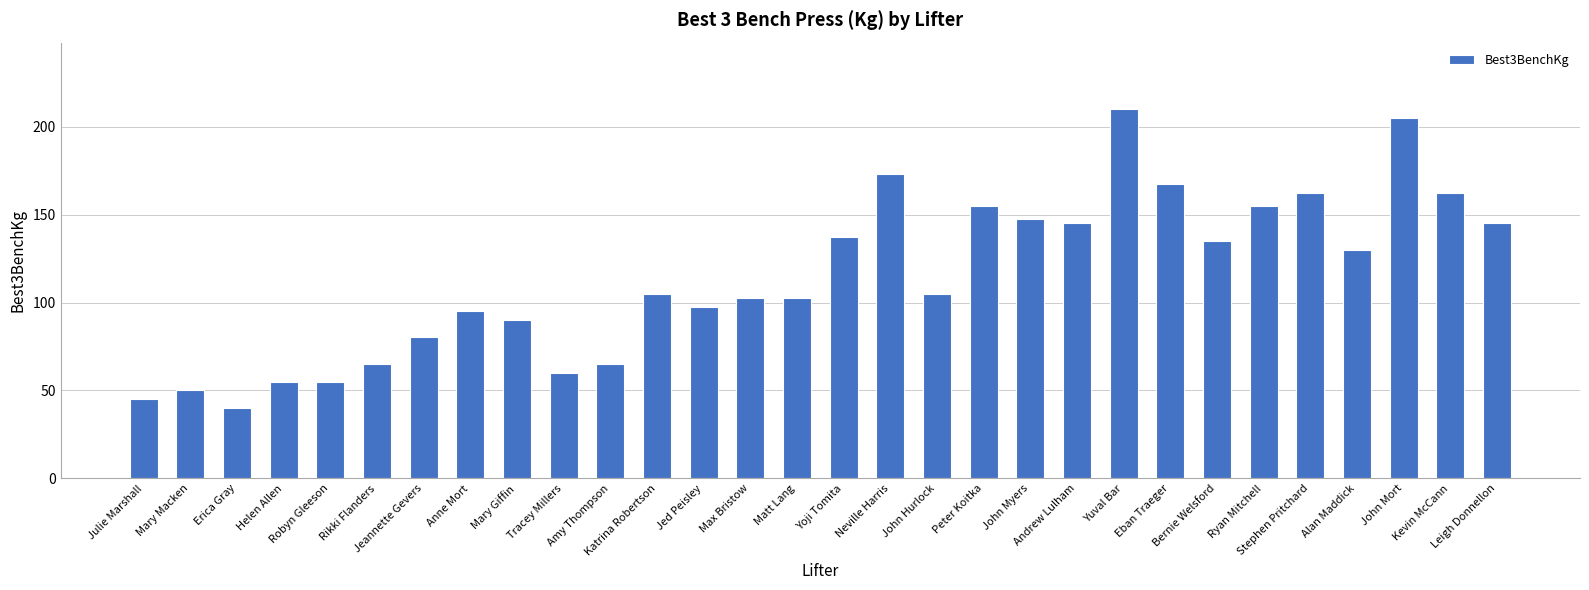

What is the minimum value shown in the chart?

40.0